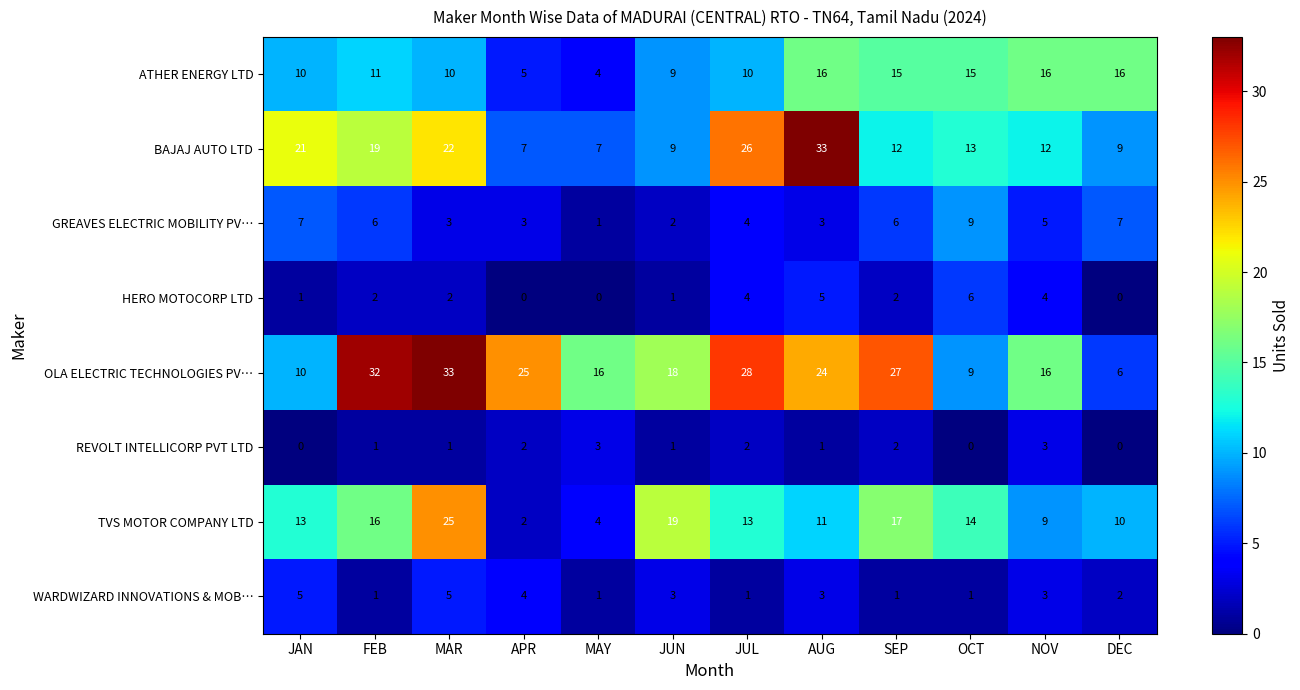

What is the sum of the HERO MOTOCORP LTD values at MAY and JUL?

4